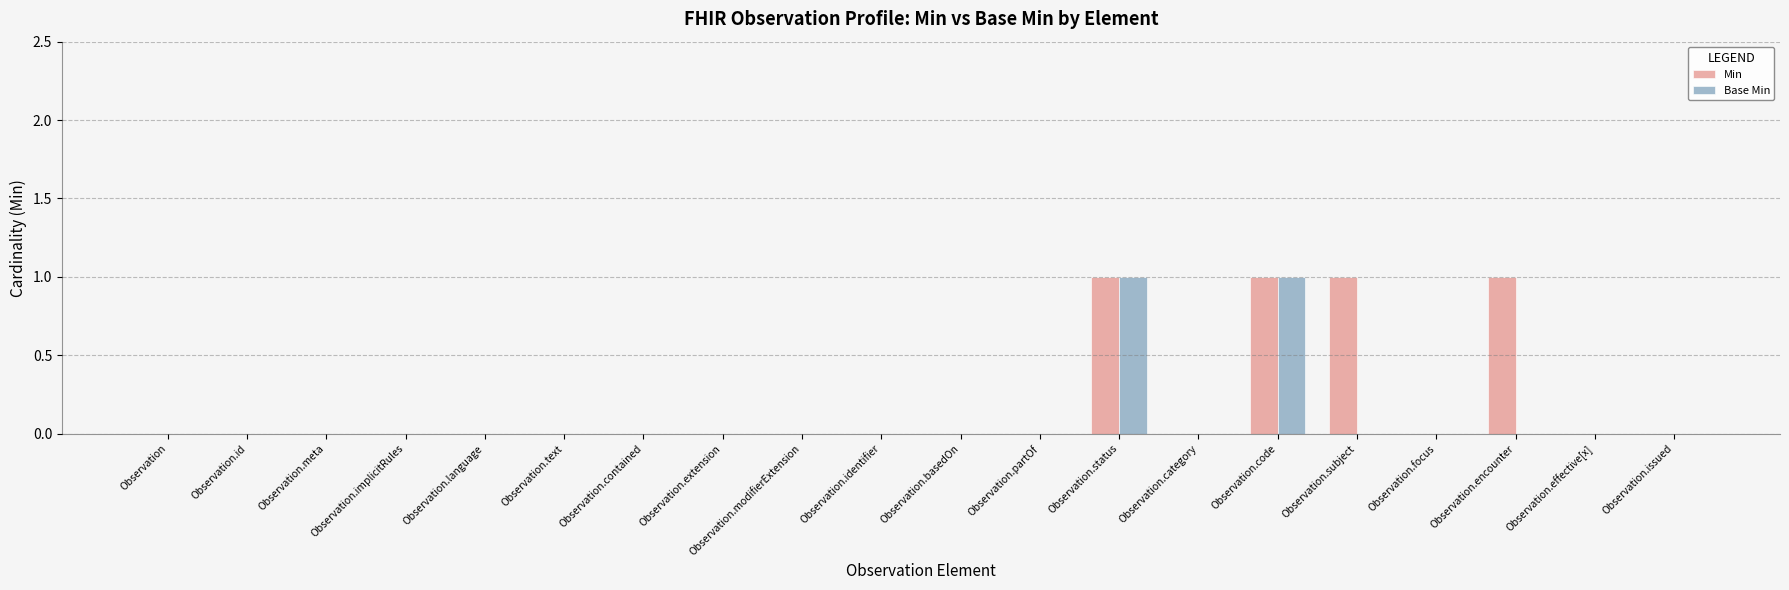

What is the sum of all Min values?

4